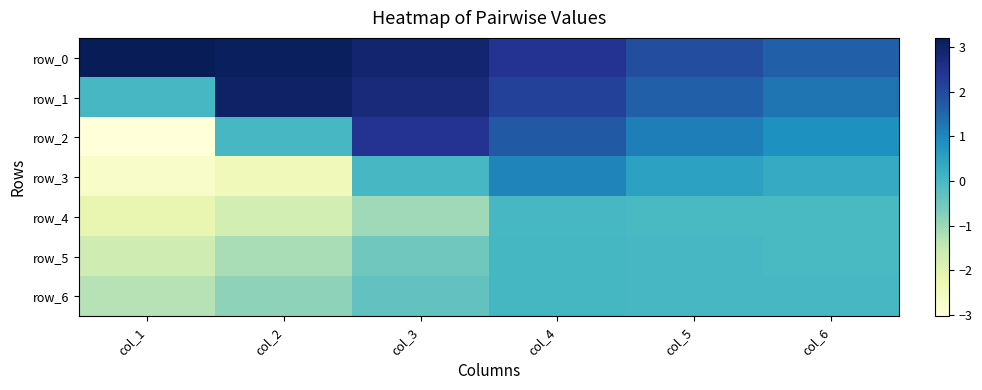

Where does the row_1 series first go above 2?

col_2